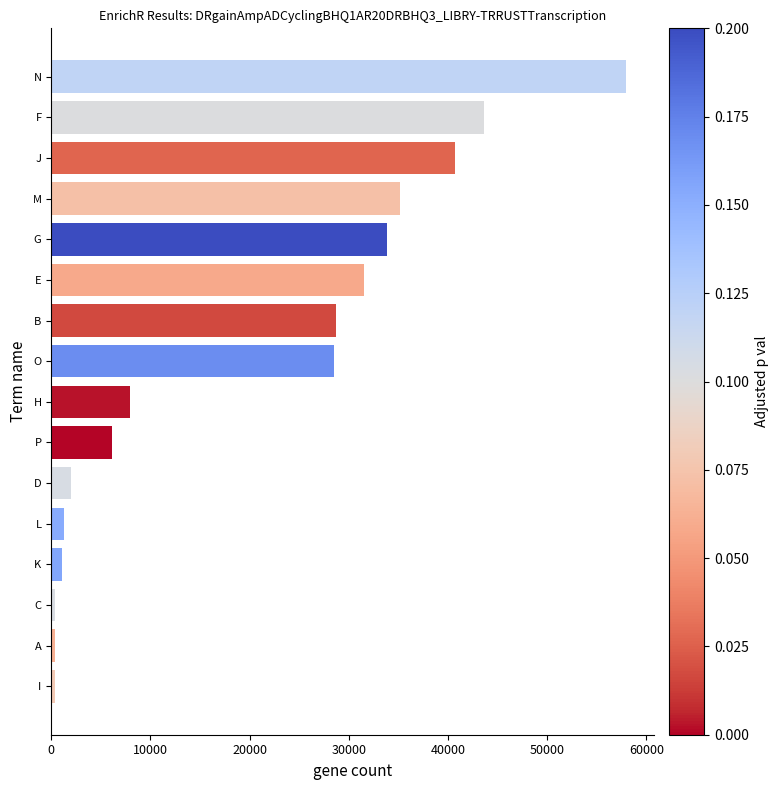

The chart shows a value of 40703 at J. True or false?

True